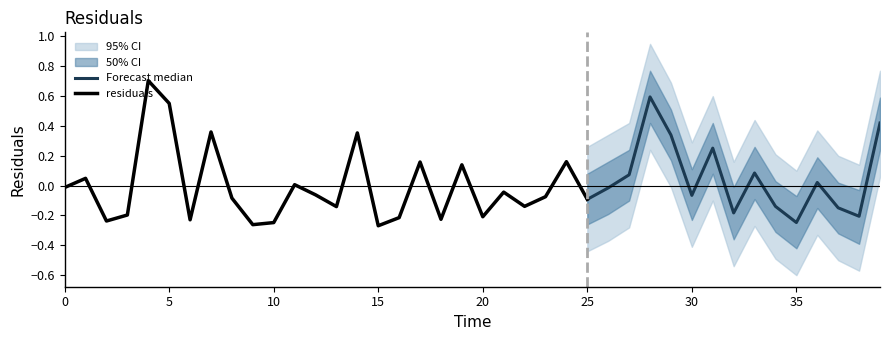

True or false: lower_95 and upper_95 intersect in this chart.

False